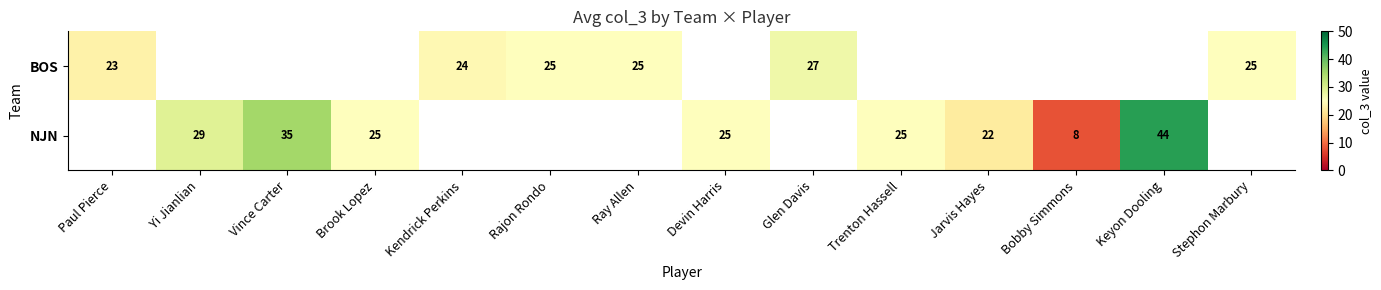

What is the sum of the NJN values at Keyon Dooling and Yi Jianlian?

73